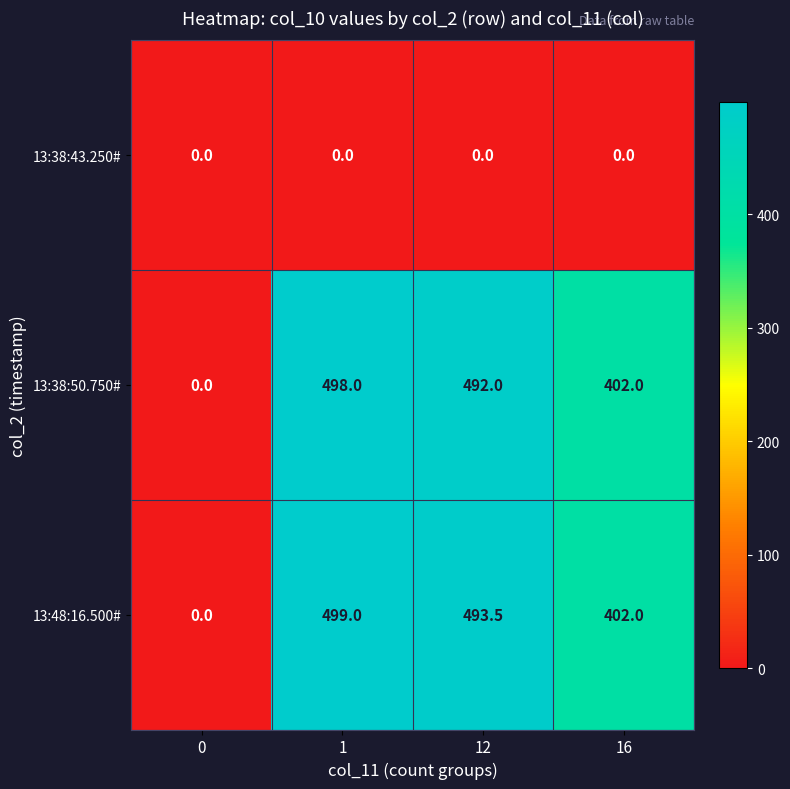

Count the number of categories in the chart.

4